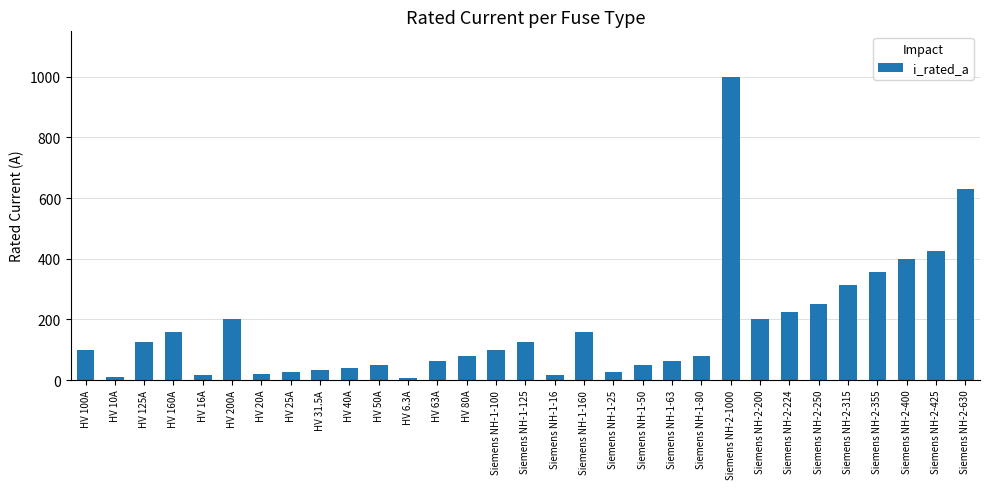

The value at Siemens NH-1-63 is 63.0. True or false?

True